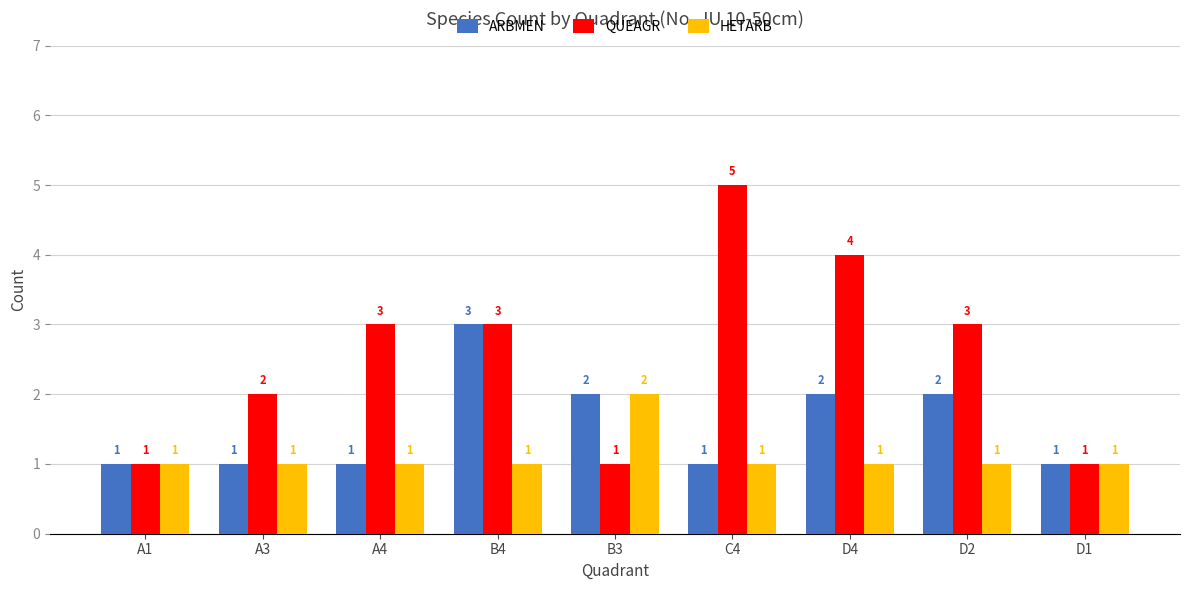

The value of ARBMEN at C4 is 2. True or false?

False